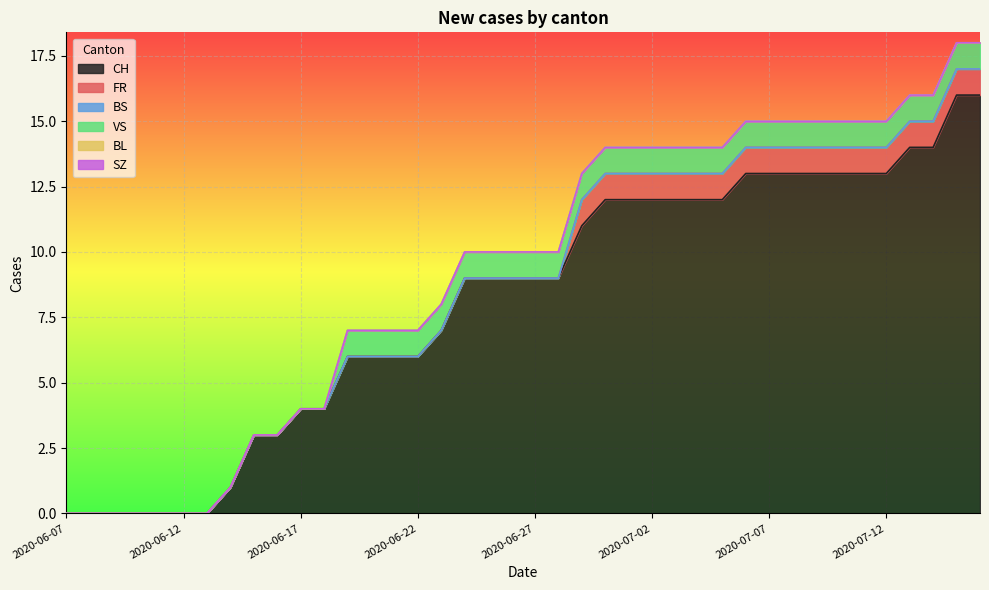

True or false: FR and BS intersect in this chart.

False